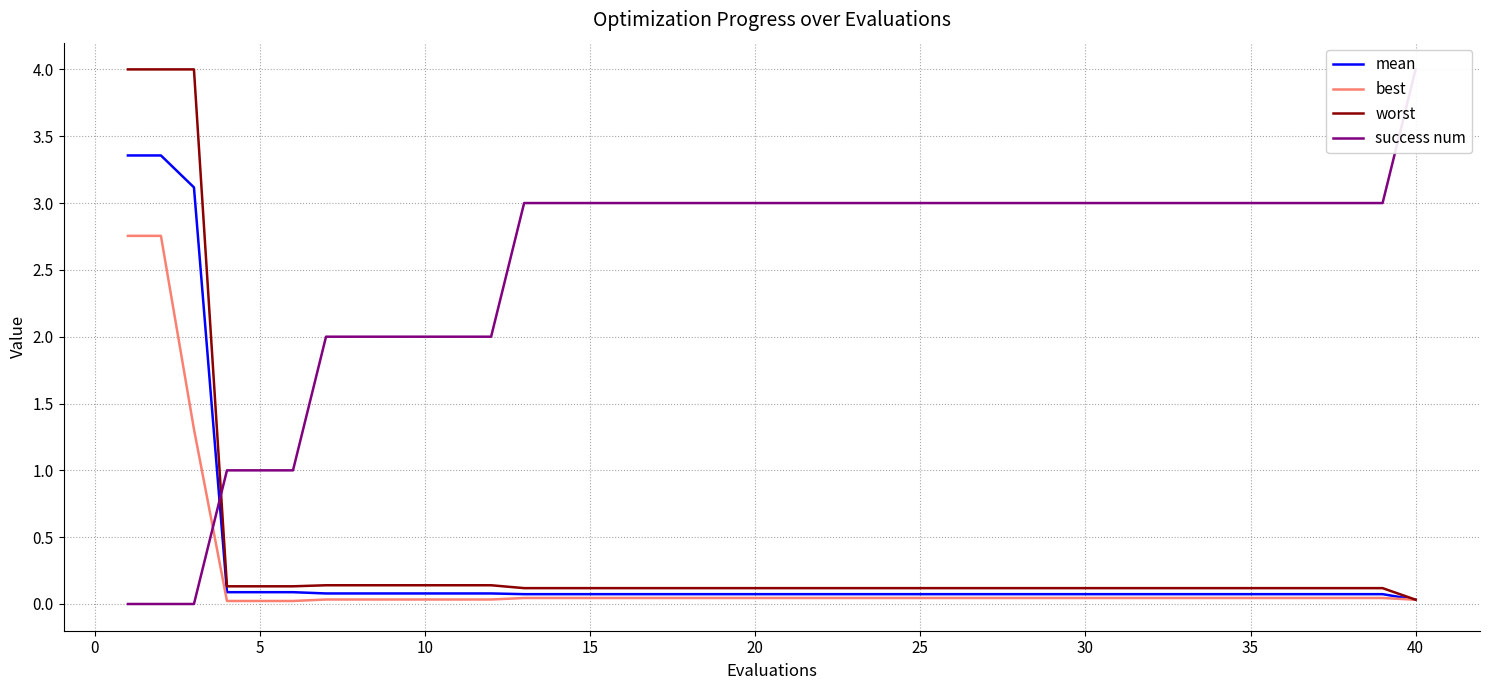

The value of mean at 35 is 0.1. True or false?

True